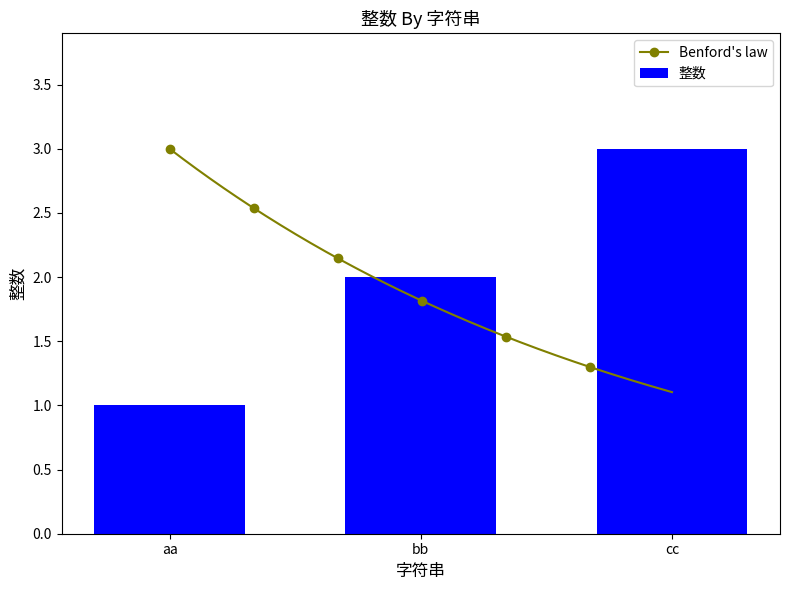

Which category has the highest value across all series?

cc